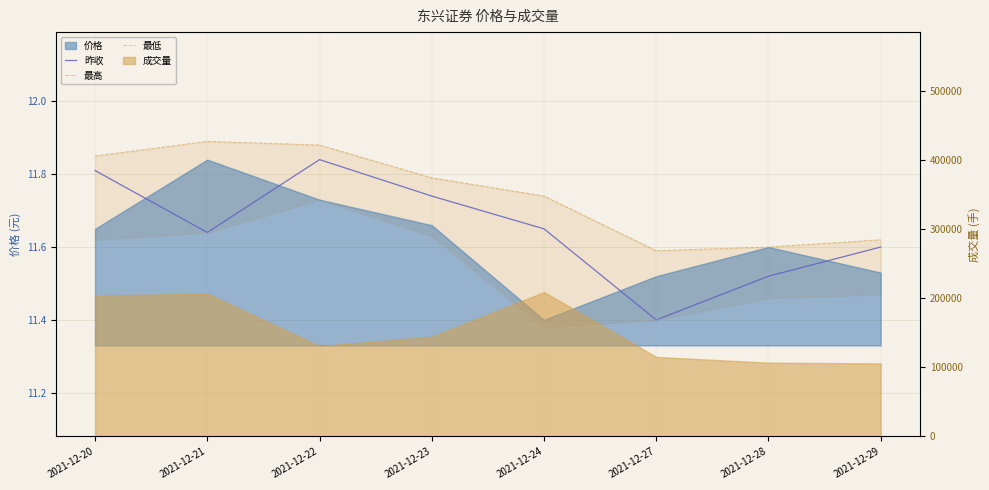

How many lines are shown in the chart?

3